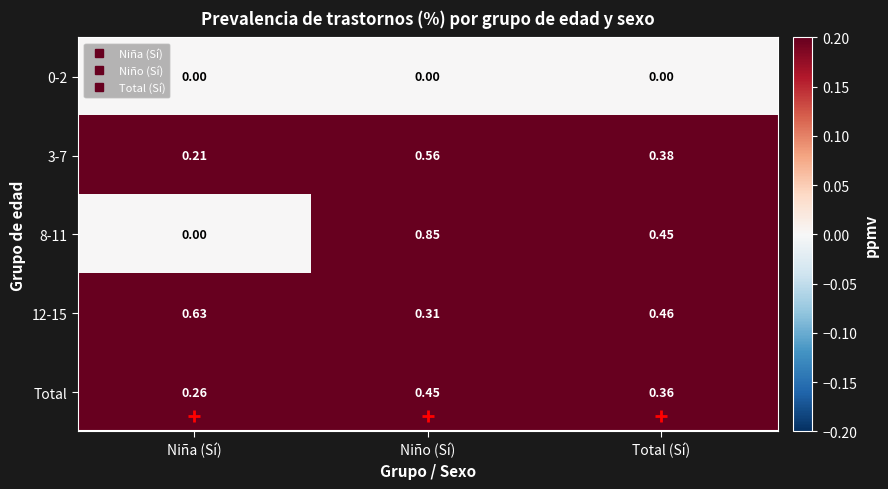

The 12-15 series shows 0.5 at Total (Sí). True or false?

True